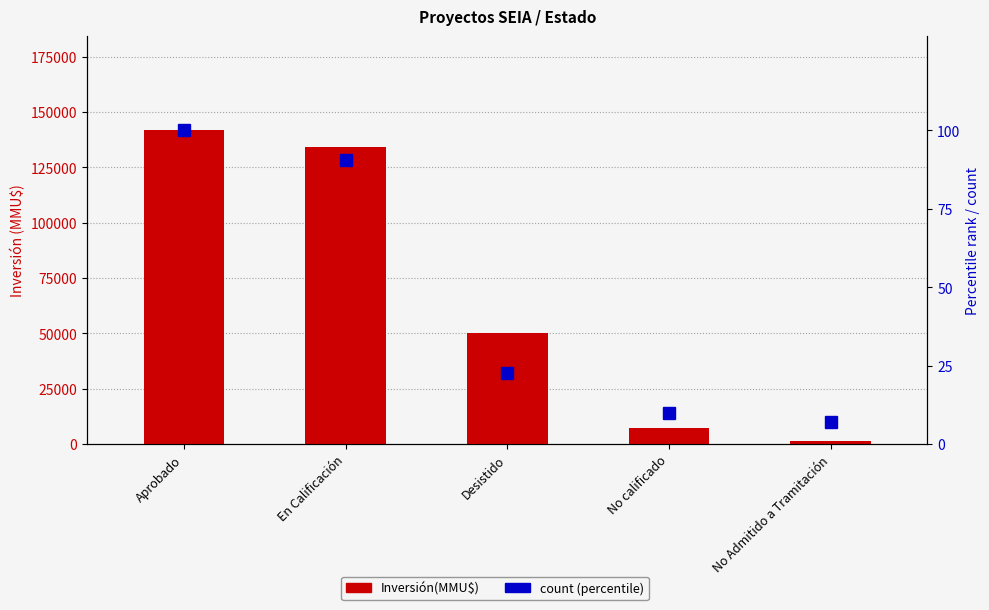

The count (percentile) series shows 9.7 at No Admitido a Tramitación. True or false?

False